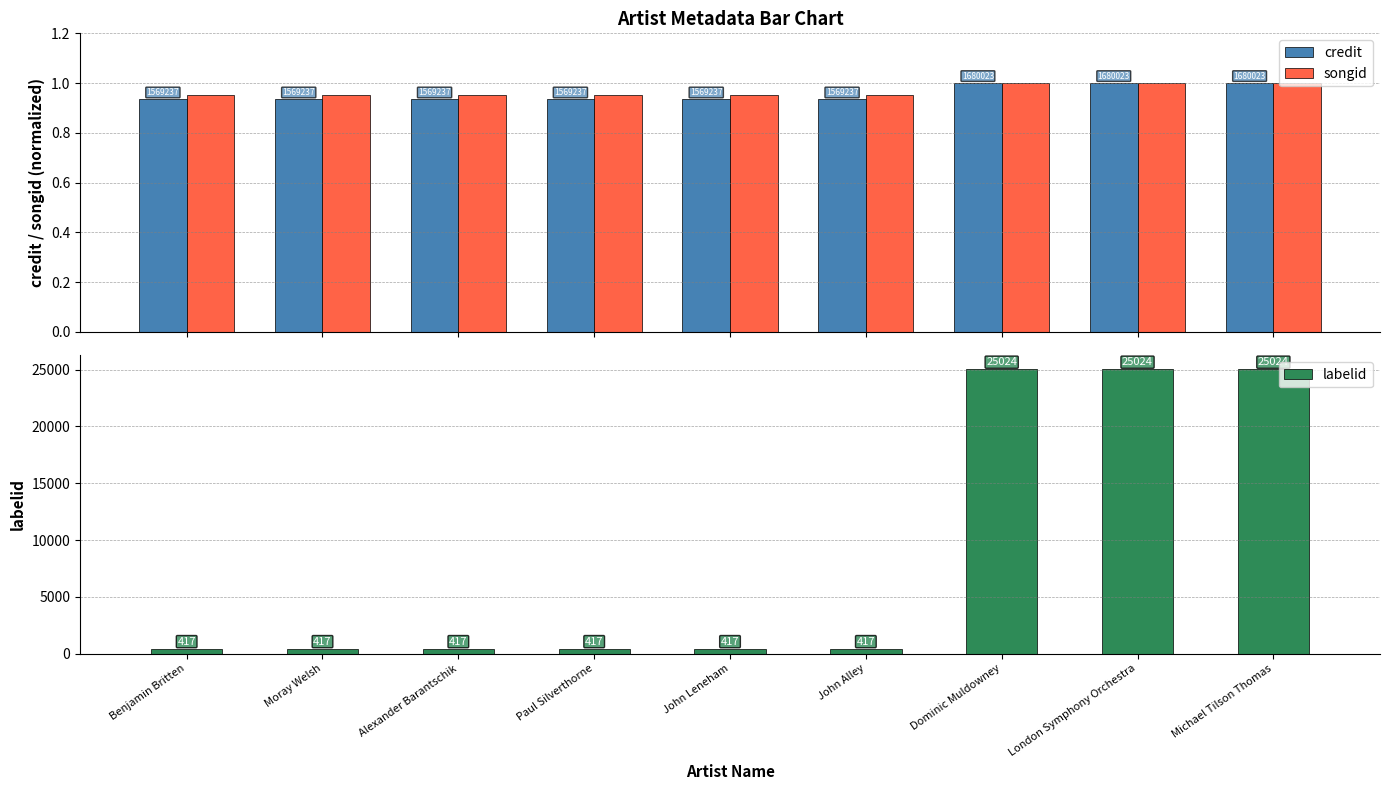

Reading right to left, what are all the values shown in this chart?

credit: 1.0	1.0	1.0	0.9	0.9	0.9	0.9	0.9	0.9
songid: 1.0	1.0	1.0	1.0	1.0	1.0	1.0	1.0	1.0
labelid: 25024.0	25024.0	25024.0	417.0	417.0	417.0	417.0	417.0	417.0